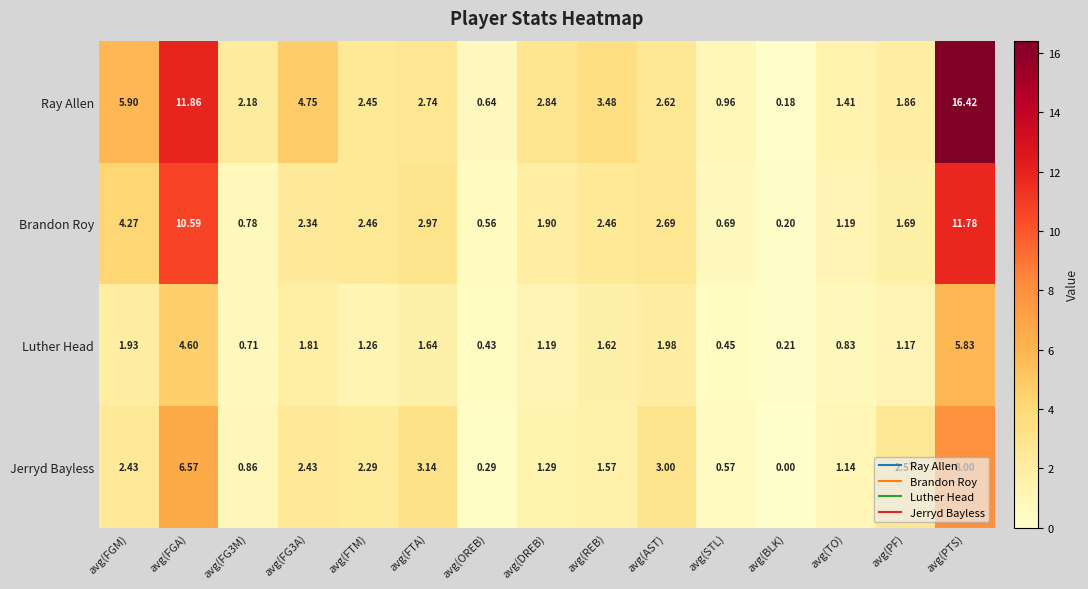

Where is Brandon Roy nearest to the value 5?

avg(FGM)